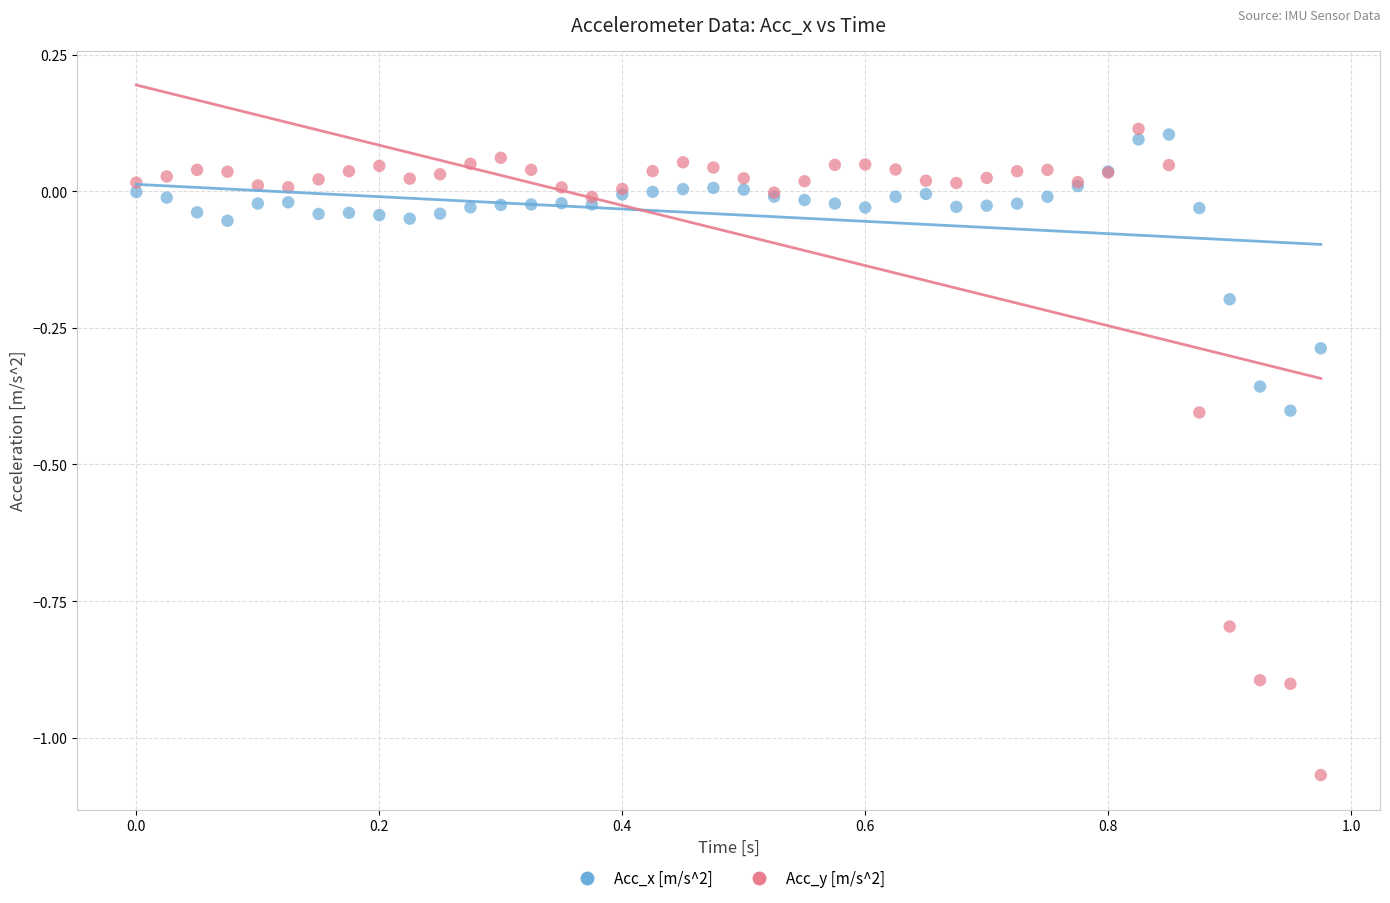

Which series has the largest Y range (max minus min)?

Acc_y [m/s^2]